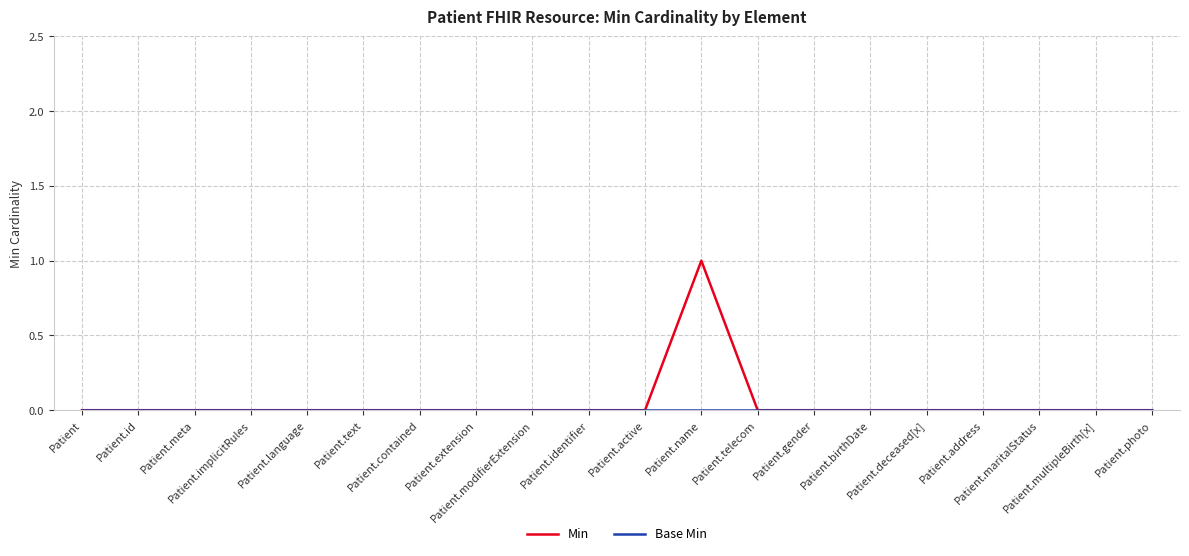

Does the chart have visible grid lines?

Yes